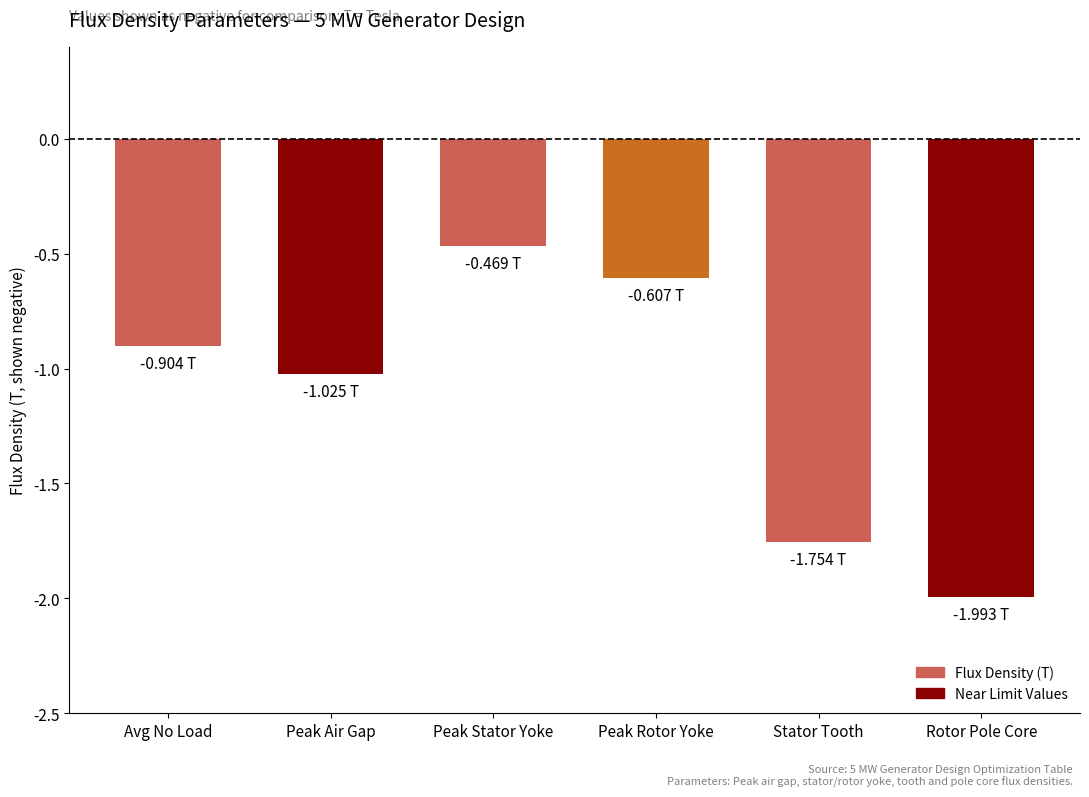

Read the value at Peak Air Gap.

-1.0